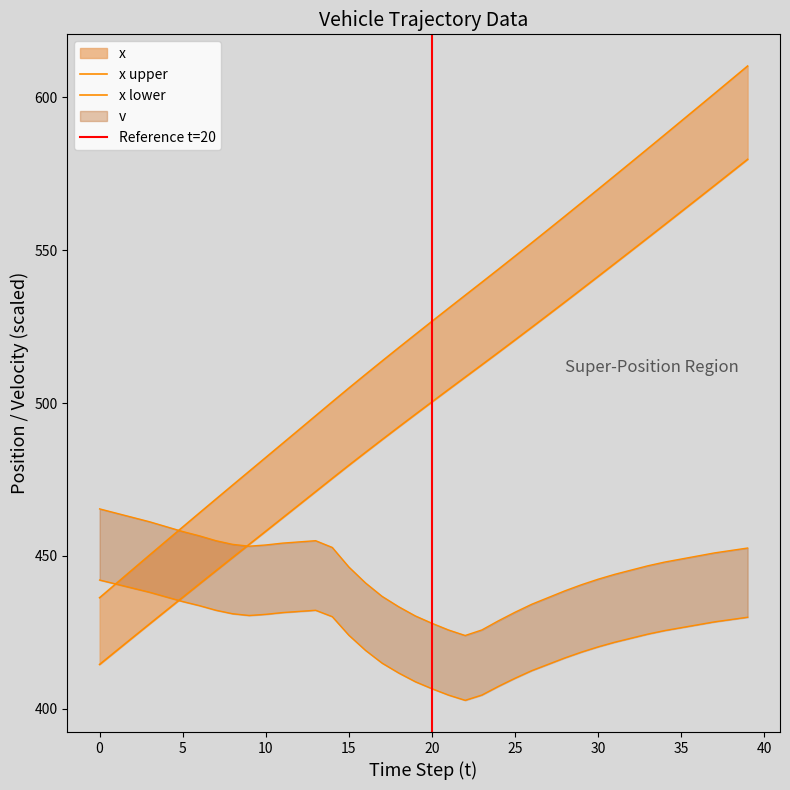

True or false: v has a value of 285.7 at 10.

False